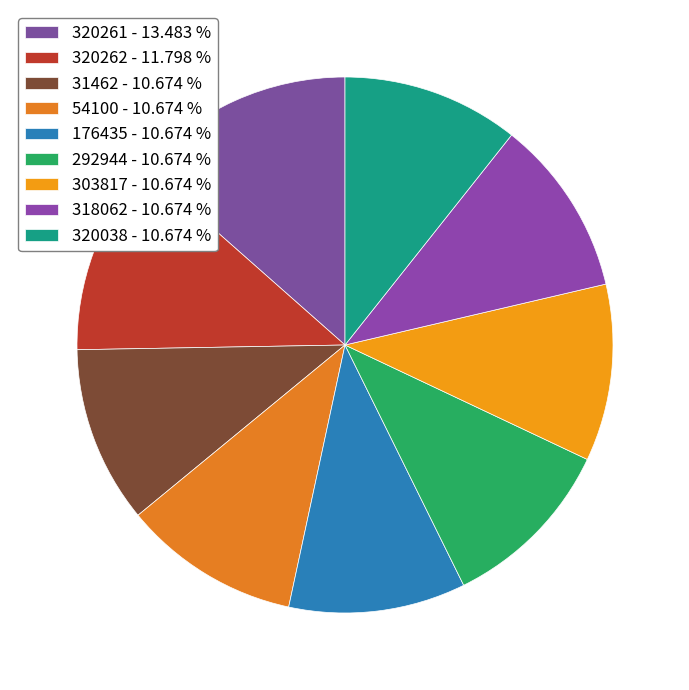

What percentage is the 54100 slice, to the nearest percent?

11%